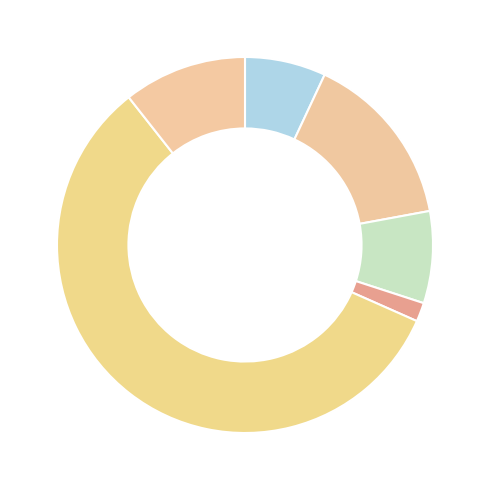

How many segments does this pie chart have?

6